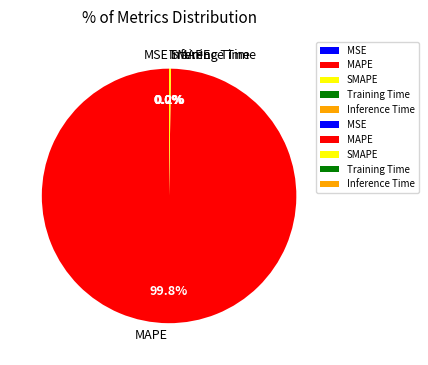

What is the total percentage of MSE and MAPE?

99.8%